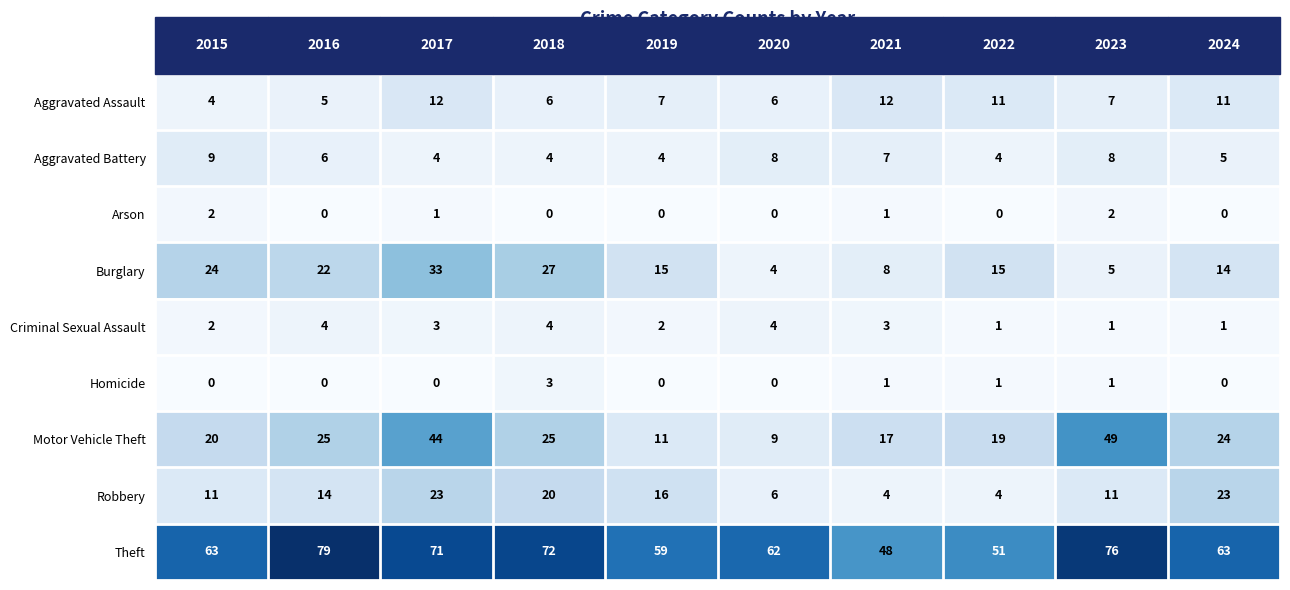

Which series changed the most between 2017 and 2021?

Motor Vehicle Theft